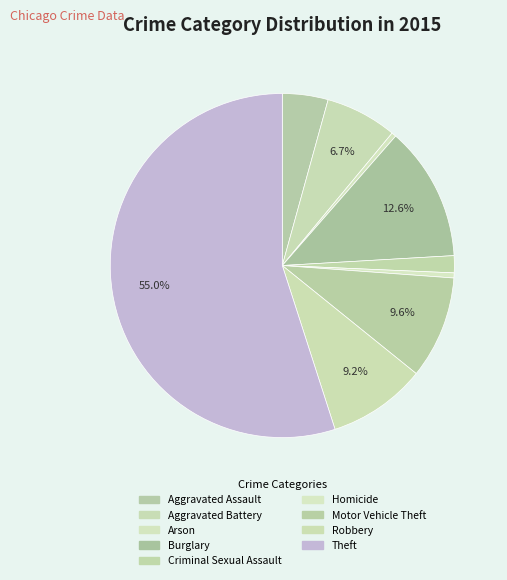

The Aggravated Battery slice represents 7% of the pie. True or false?

True